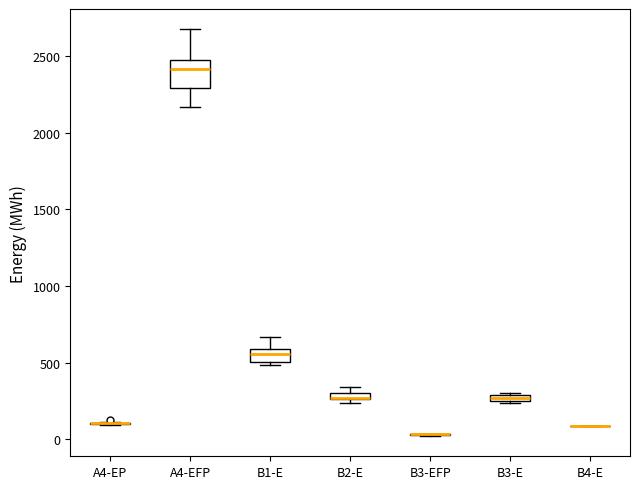

Comparing the boxes themselves (not the whiskers), which one is the tallest?

A4-EFP